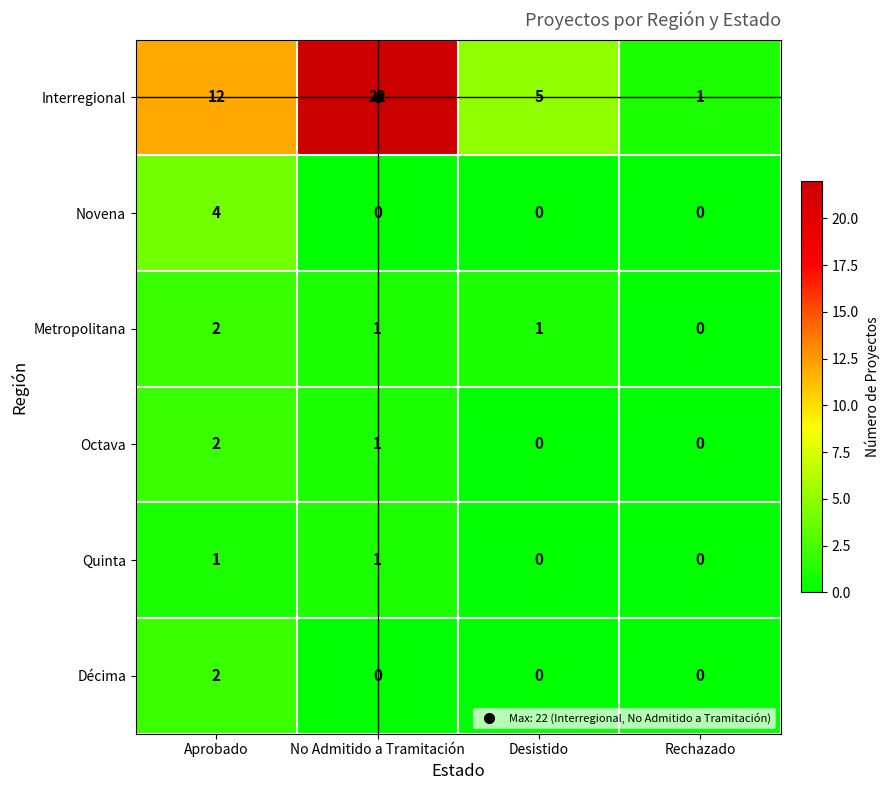

How many categories are shown in the chart?

4